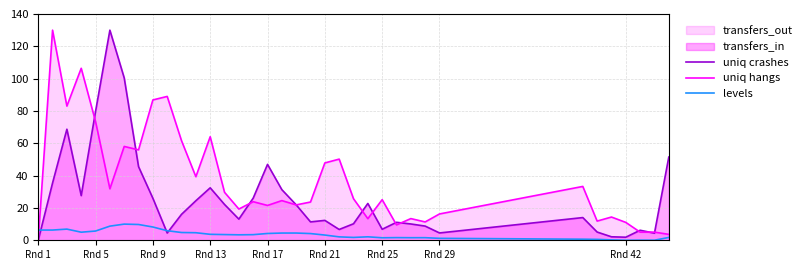

What is the difference between the highest and lowest values at Rnd 5?

73.9